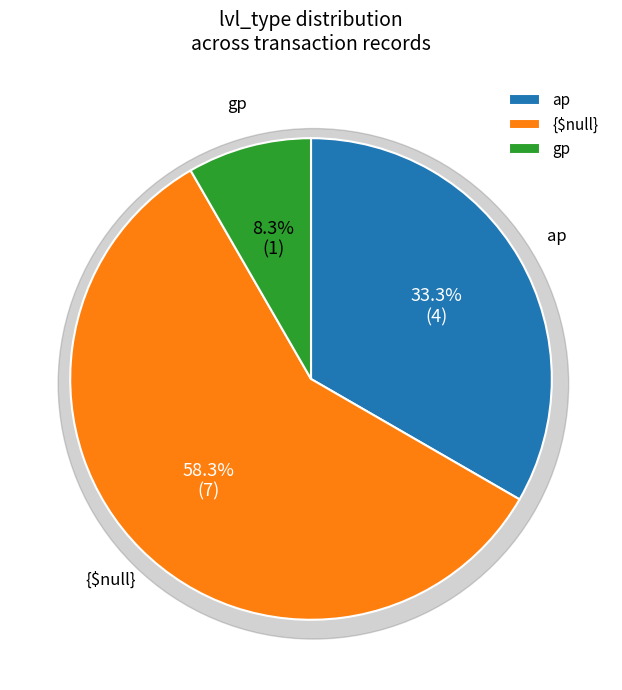

Count the number of slices in the pie.

3